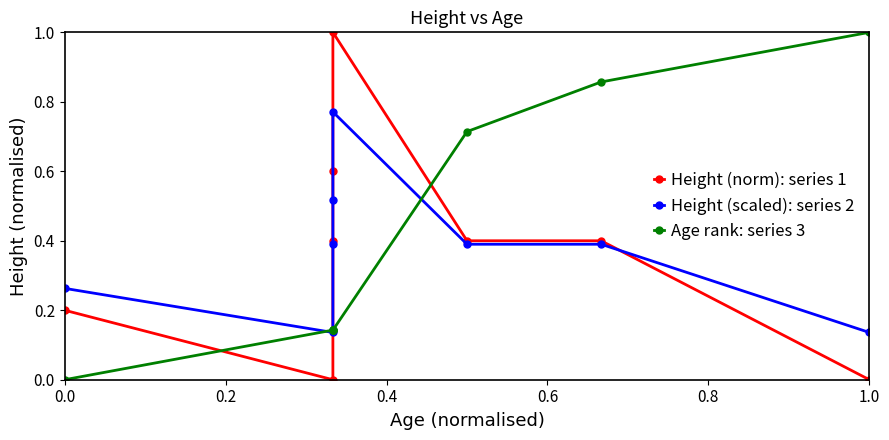

At how many categories does at least one series exceed 0?

8